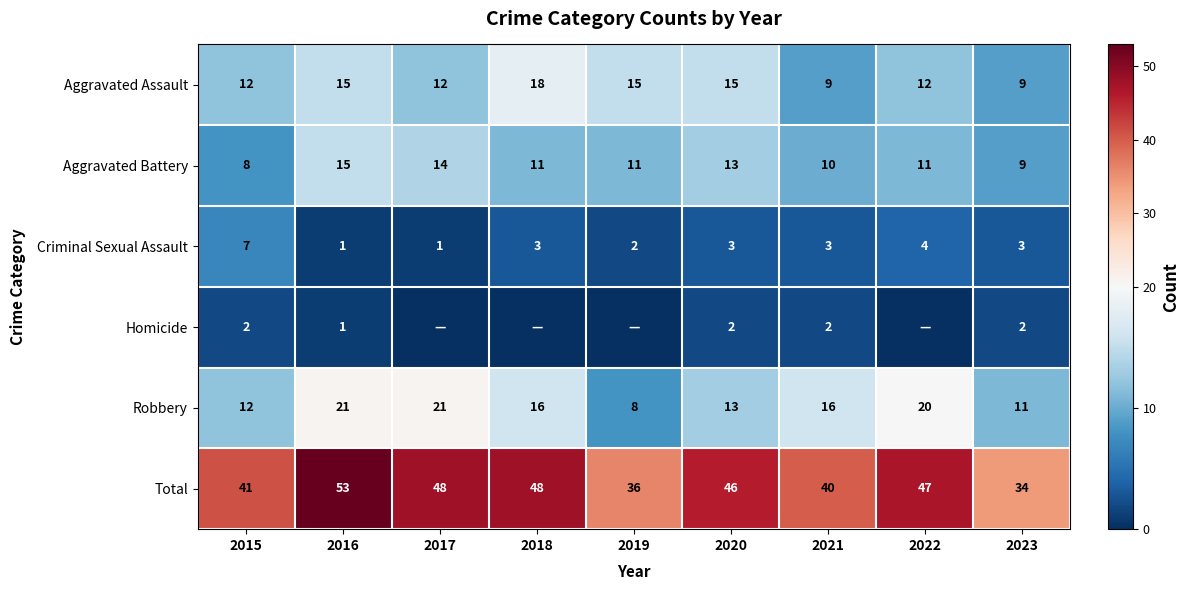

Is the value of Criminal Sexual Assault at 2019 greater than the value of Robbery at 2019?

No